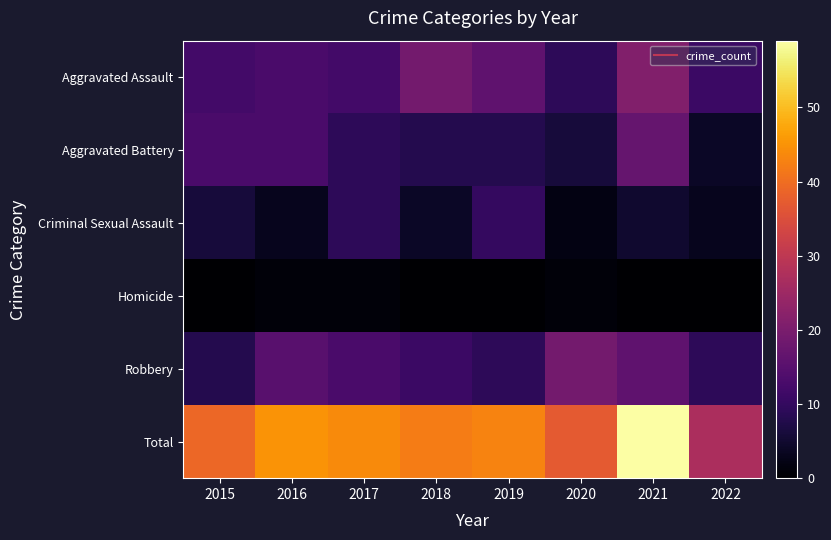

List the series in order of their peak value, lowest first.

Homicide, Criminal Sexual Assault, Aggravated Battery, Robbery, Aggravated Assault, Total